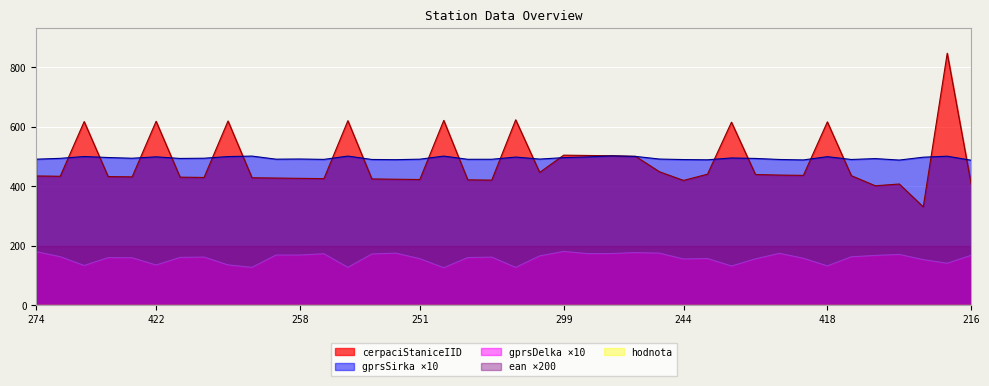

True or false: cerpaciStaniceIID and gprsDelka intersect in this chart.

False